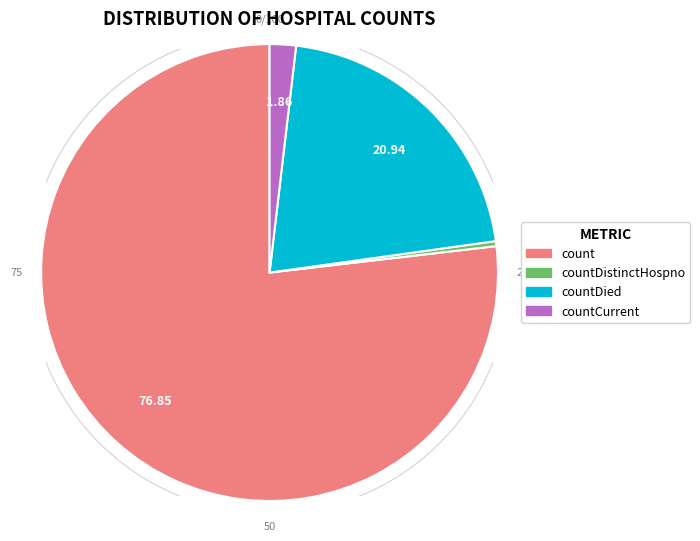

Combined, do countCurrent and countCurrentSuspected account for over 50%?

No